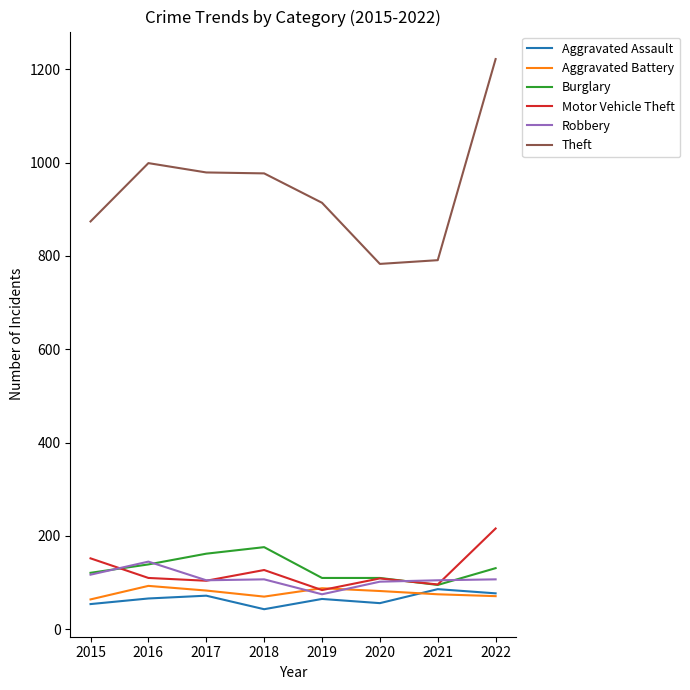

Does the chart display data point markers on the line(s)?

No